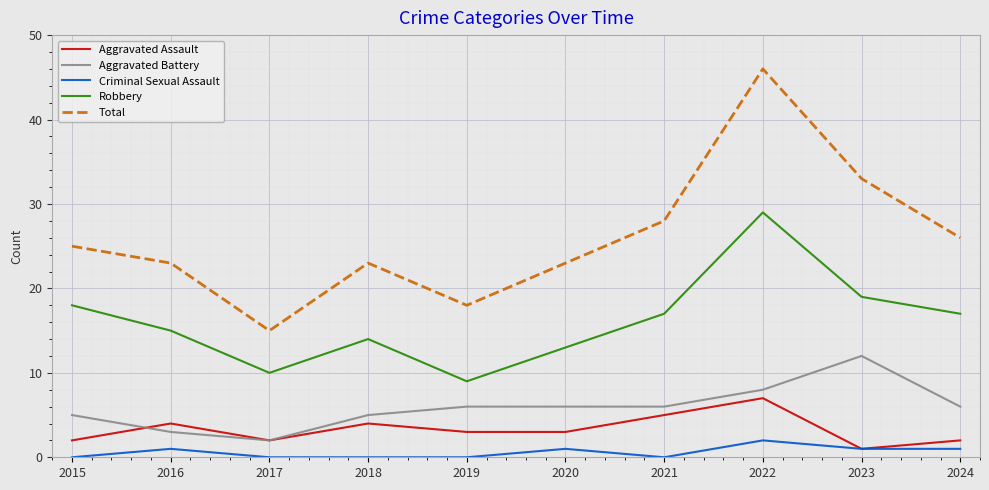

The Aggravated Assault series shows 7 at 2016. True or false?

False